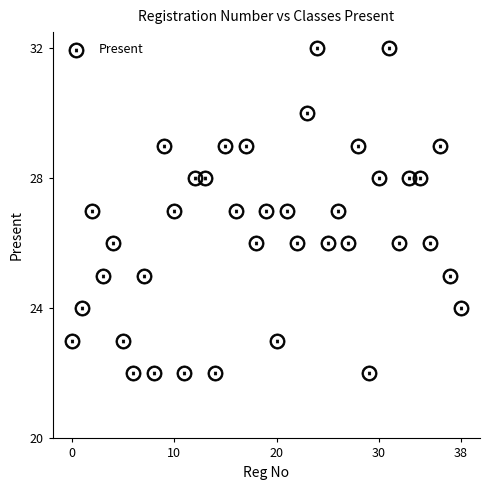

What is the range of Y values (max minus min)?

10